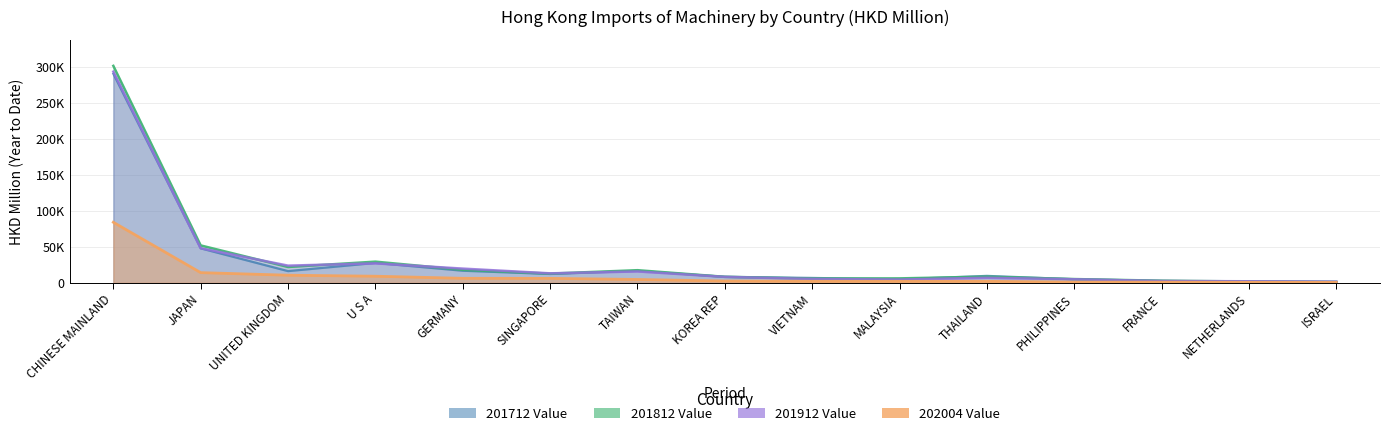

At how many categories does at least one series exceed 126232?

1